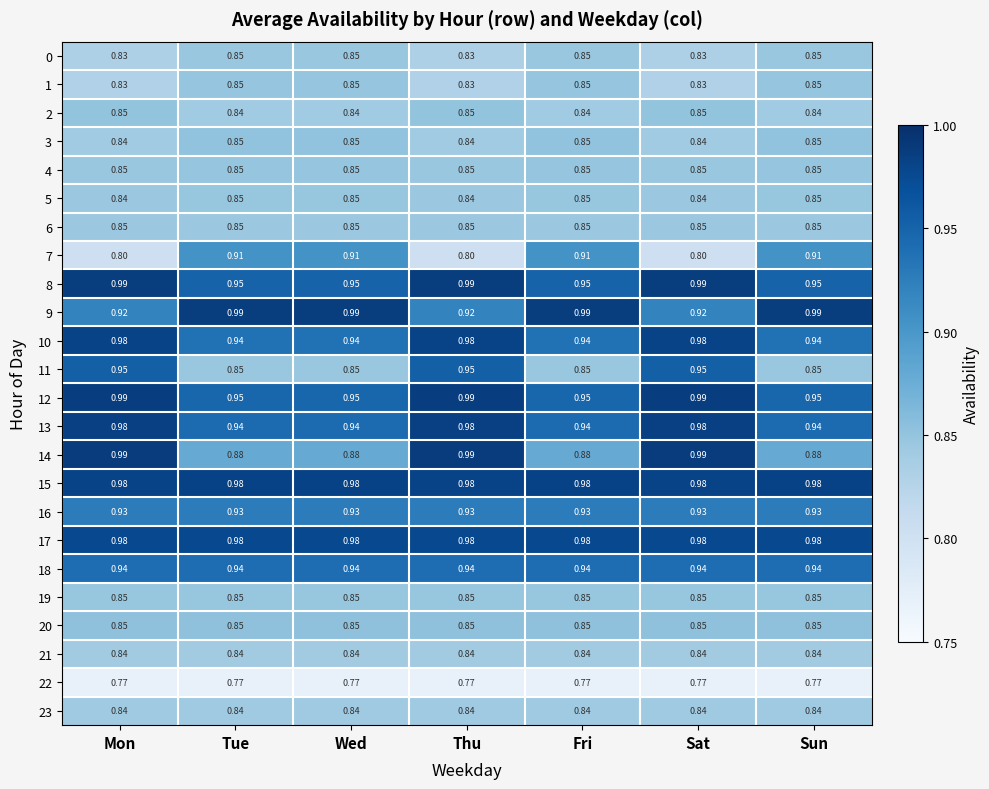

How many data points does each series have?

7